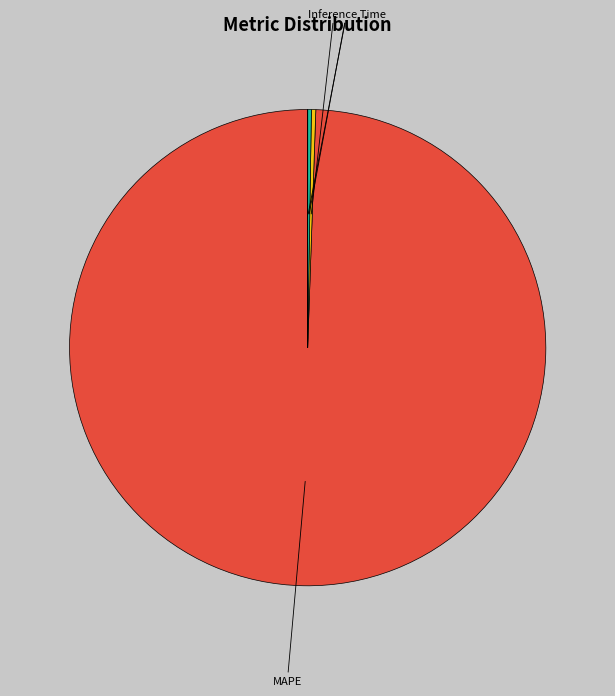

Is it true that SMAPE is 0% of the pie?

True